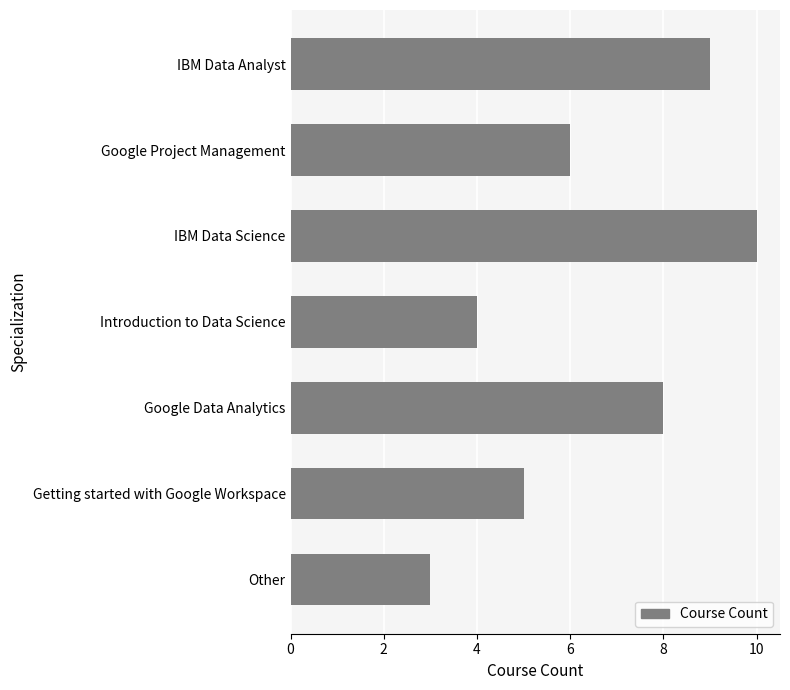

Reading top to bottom, list all the values displayed in this chart.

9	6	10	4	8	5	3